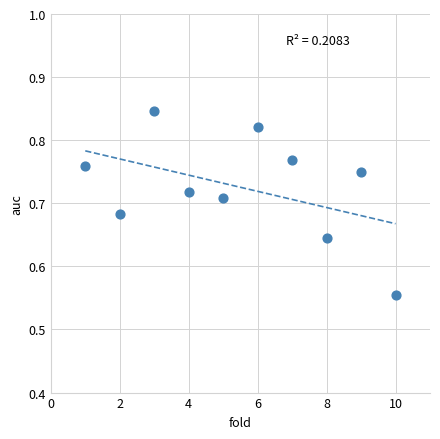

What is the range of X values (max minus min)?

9.0